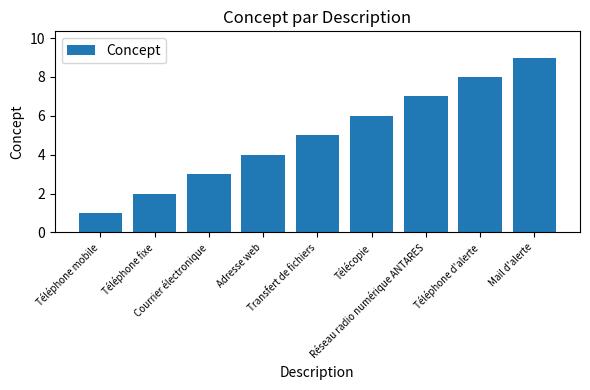

Reading left to right, extract all data points from this chart.

1	2	3	4	5	6	7	8	9